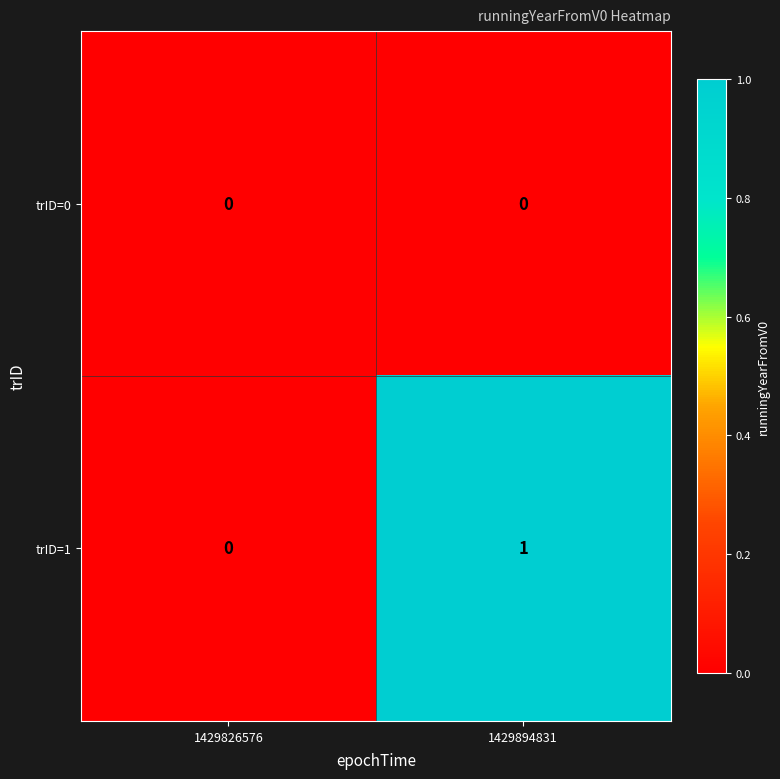

Reading left to right, list all the values displayed in this chart.

trID=0: 0	0
trID=1: 0	1